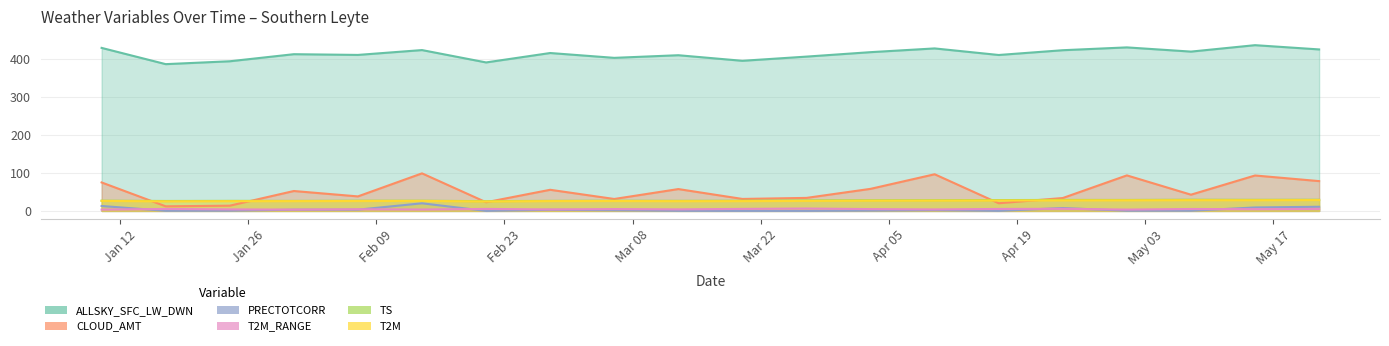

True or false: CLOUD_AMT has a value of 20.2 at 2016-04-17.

True